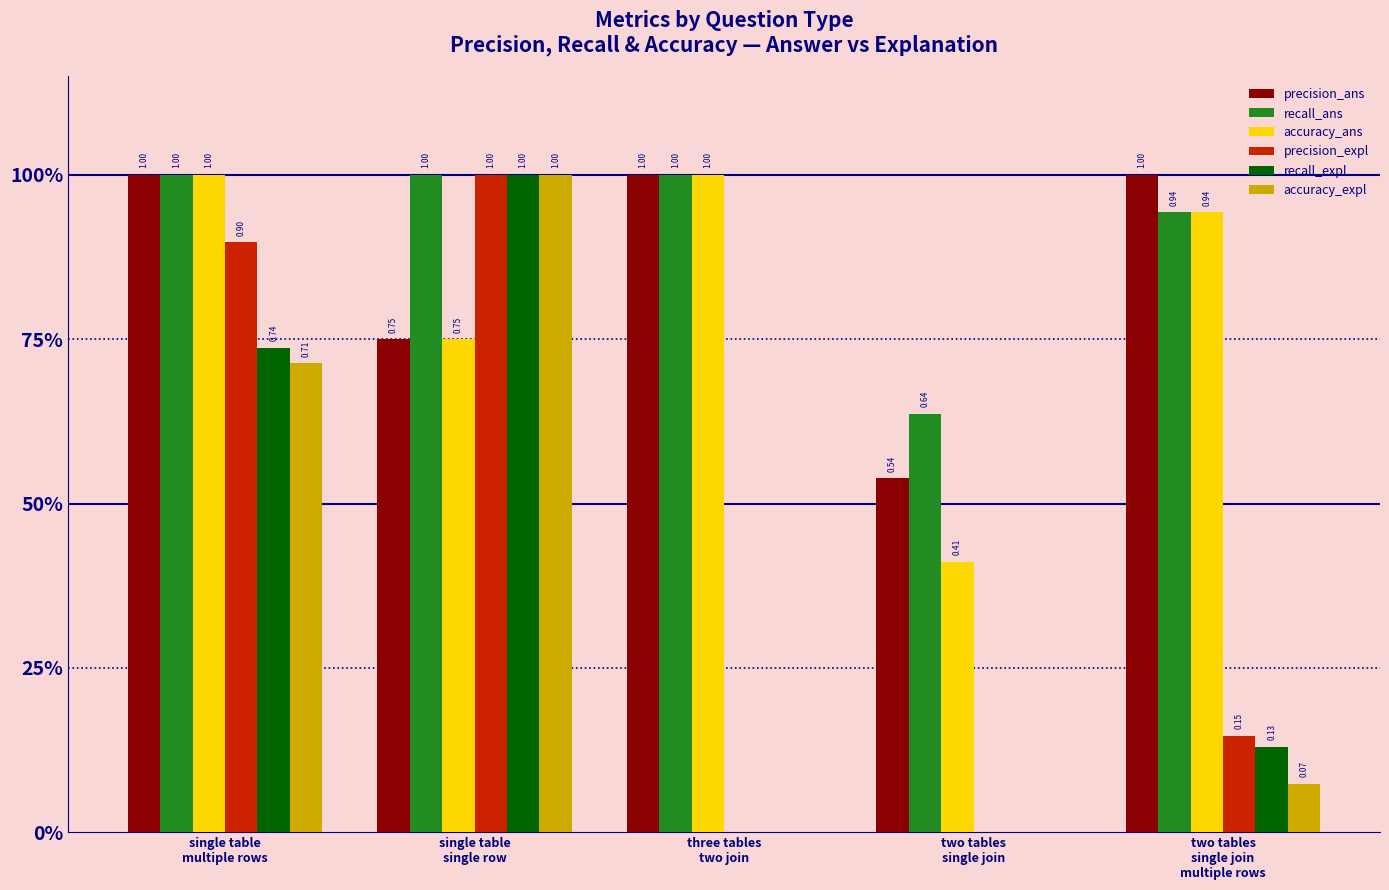

Which series has the largest total across all categories?

recall_ans